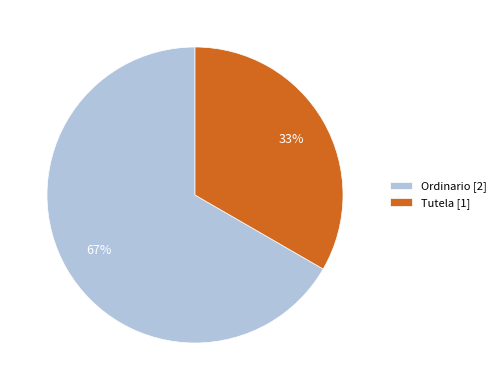

How many segments does this pie chart have?

2